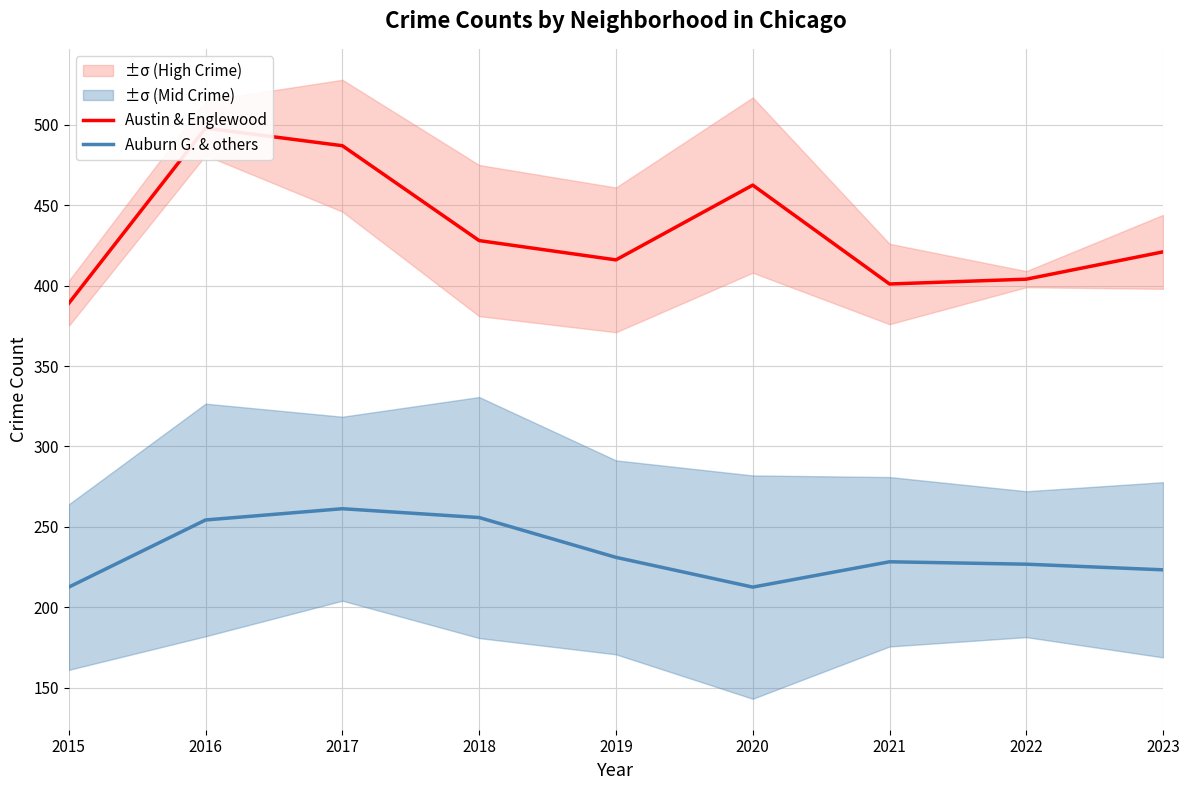

The Austin & Englewood series shows 487.0 at 2017. True or false?

True